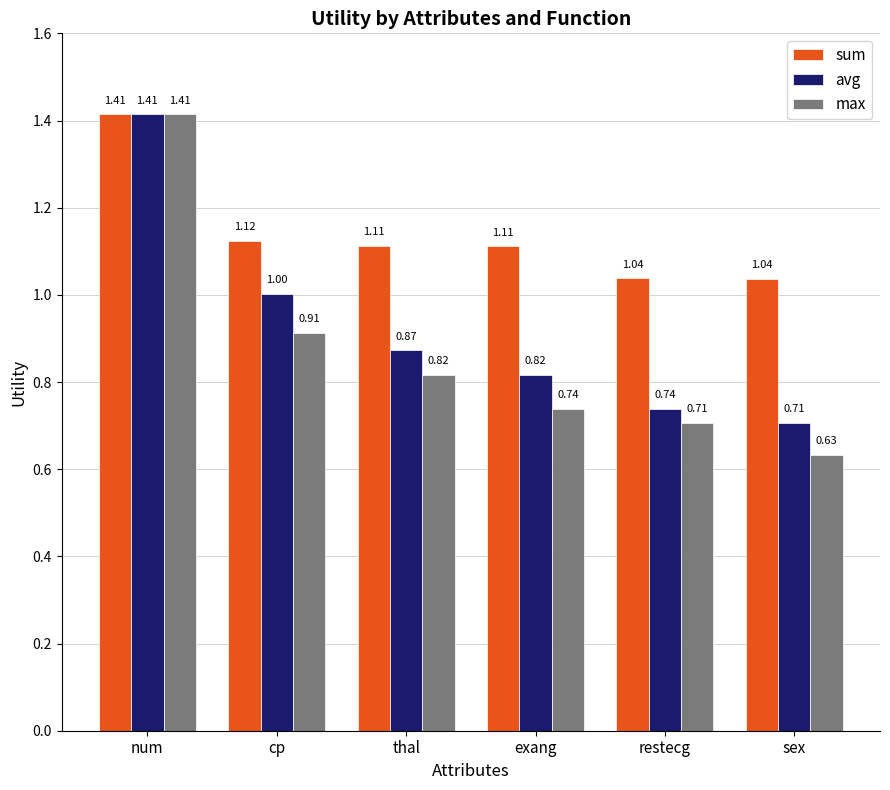

Which label corresponds to the largest value in the chart?

num